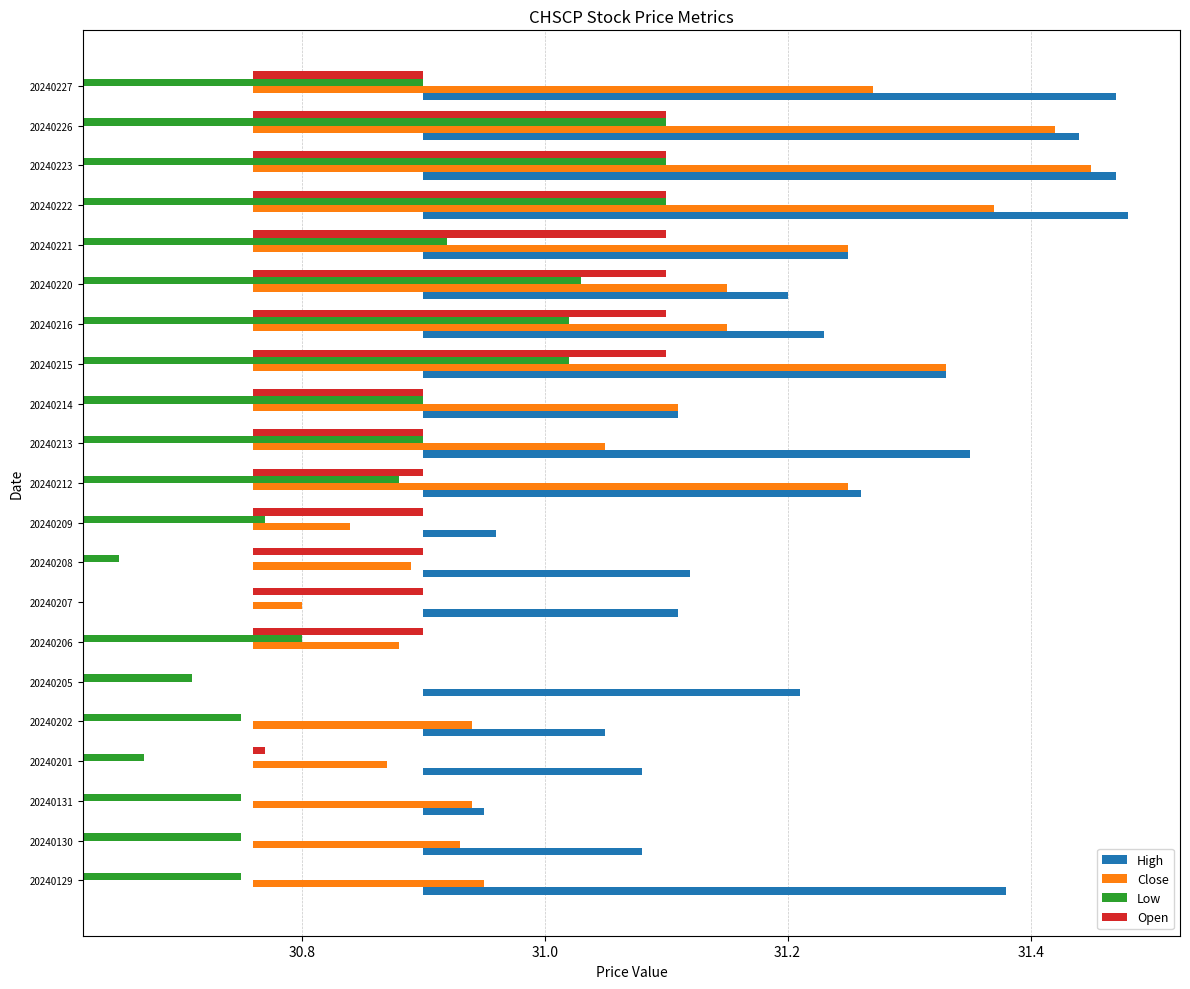

What is the difference between the highest and lowest values at 20240131?

0.2